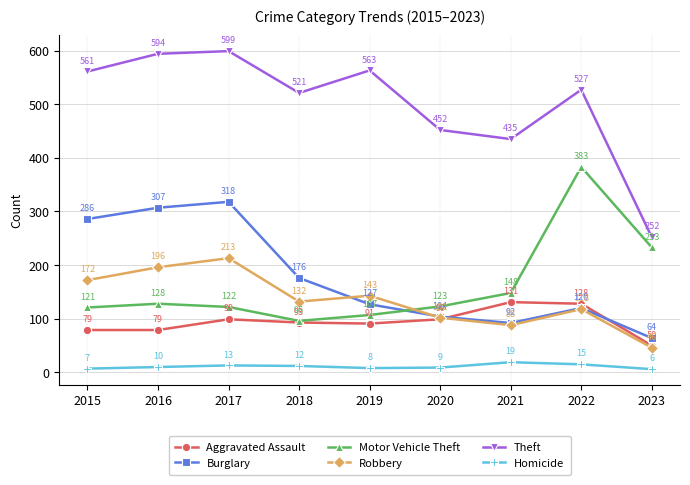

Rank the series at 2019 from lowest to highest value.

Homicide, Aggravated Assault, Motor Vehicle Theft, Burglary, Robbery, Theft